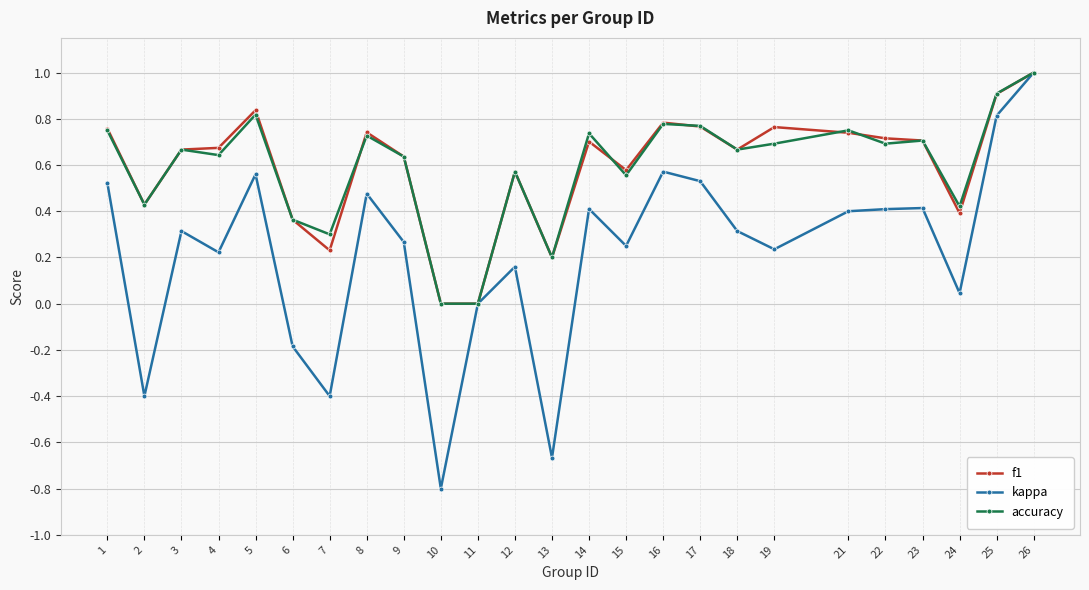

True or false: accuracy and f1 intersect in this chart.

True